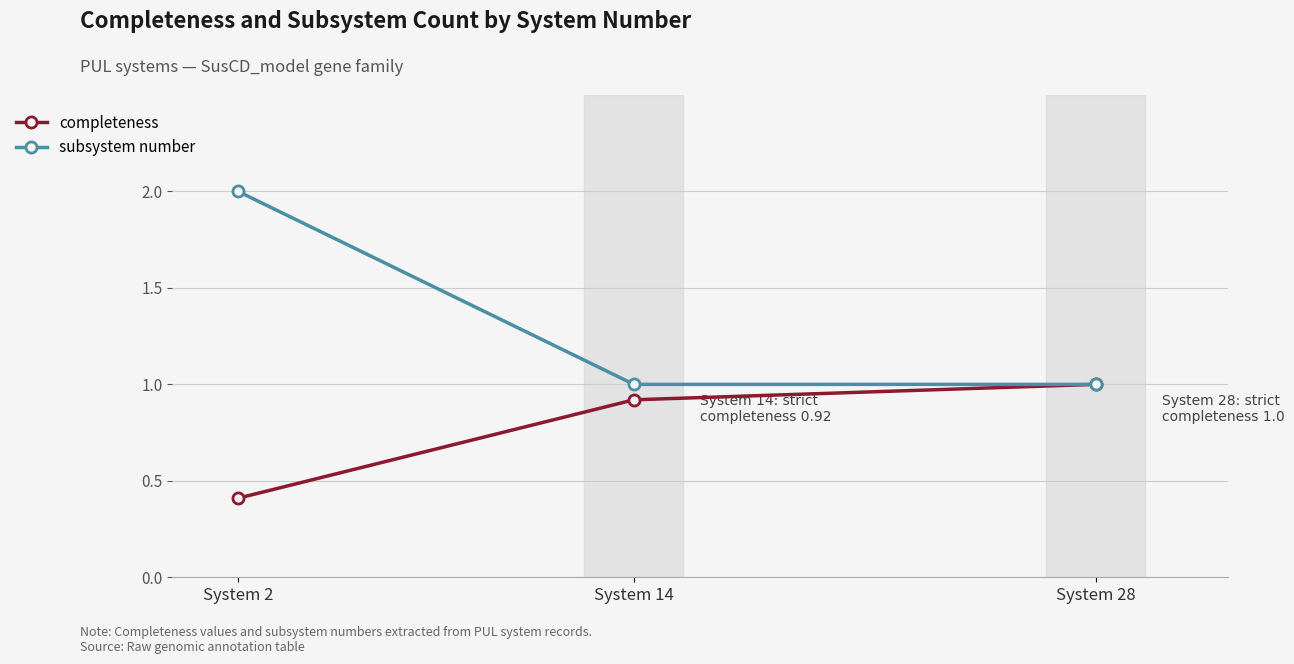

What is the smallest value displayed?

0.4